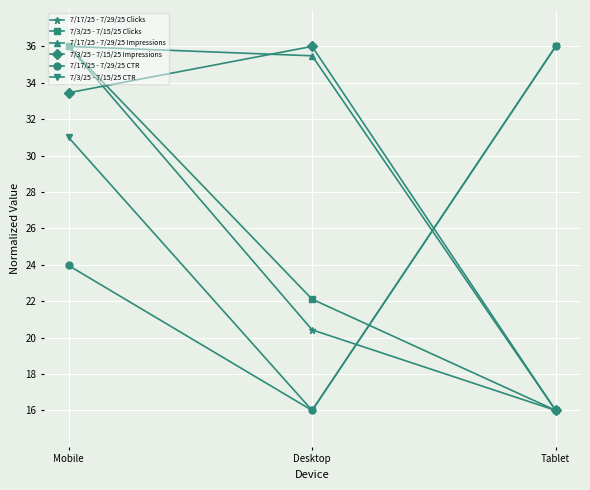

Reading left to right, list all the values displayed in this chart.

7/17/25 - 7/29/25 Clicks: 36.0	20.4	16.0
7/3/25 - 7/15/25 Clicks: 36.0	22.1	16.0
7/17/25 - 7/29/25 Impressions: 36.0	35.5	16.0
7/3/25 - 7/15/25 Impressions: 33.5	36.0	16.0
7/17/25 - 7/29/25 CTR: 24.0	16.0	36.0
7/3/25 - 7/15/25 CTR: 31.0	16.0	36.0